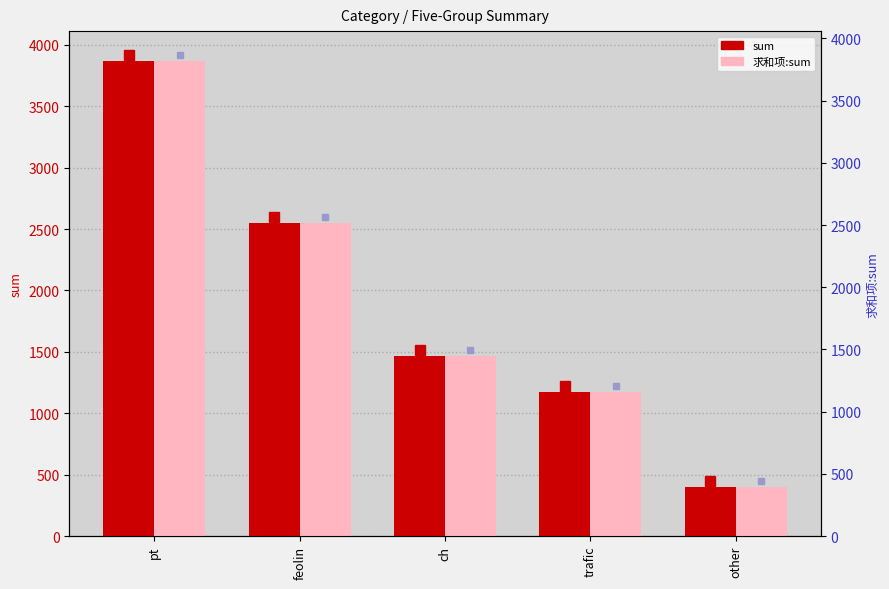

Are the bars grouped side by side (vs. stacked)?

Yes